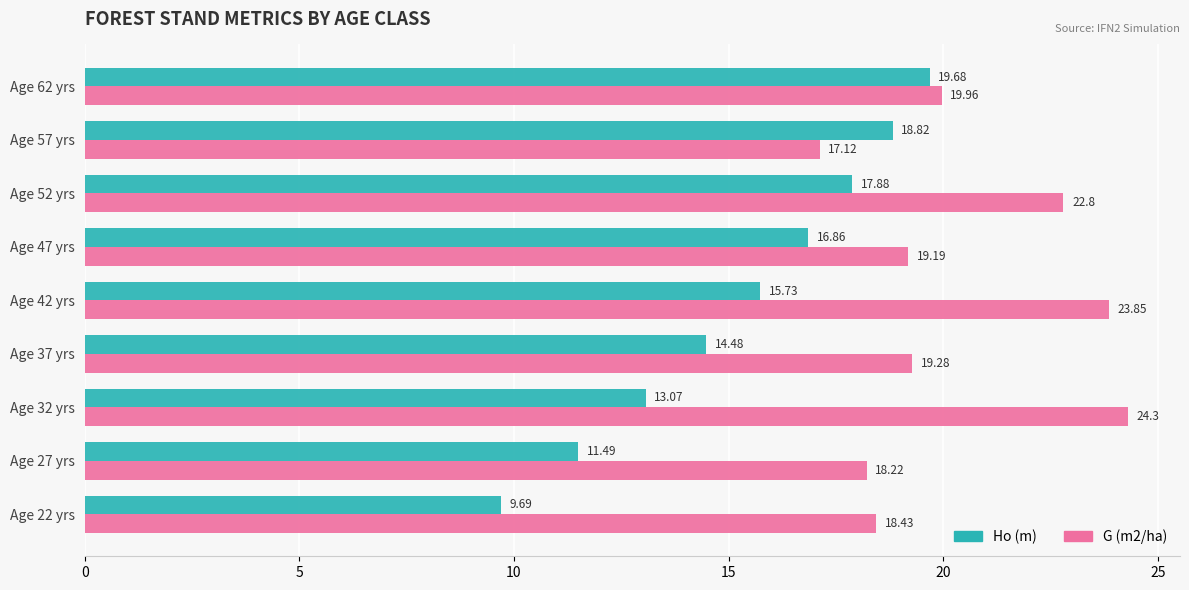

List the series in order of their peak value, lowest first.

Ho (m), G (m2/ha)